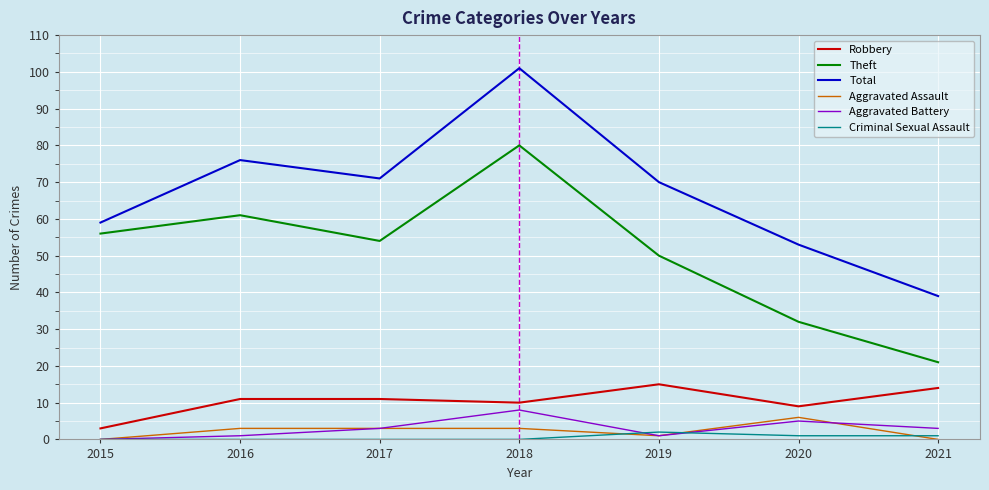

Which series has the widest spread of values?

Total